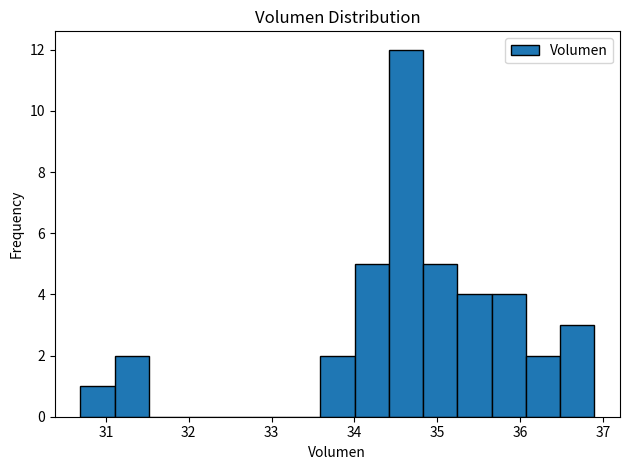

How tall is the bar that spans 34.8 to 35.2 on the x-axis? Neither the bar edges nor the heights are printed on the chart, so give them approximately, as read against the axes.

5